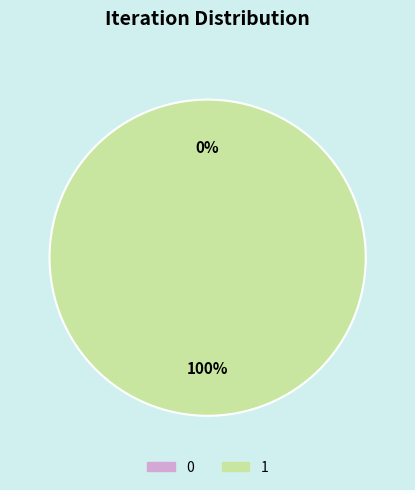

Rank the categories by value from highest to lowest.

1, 0